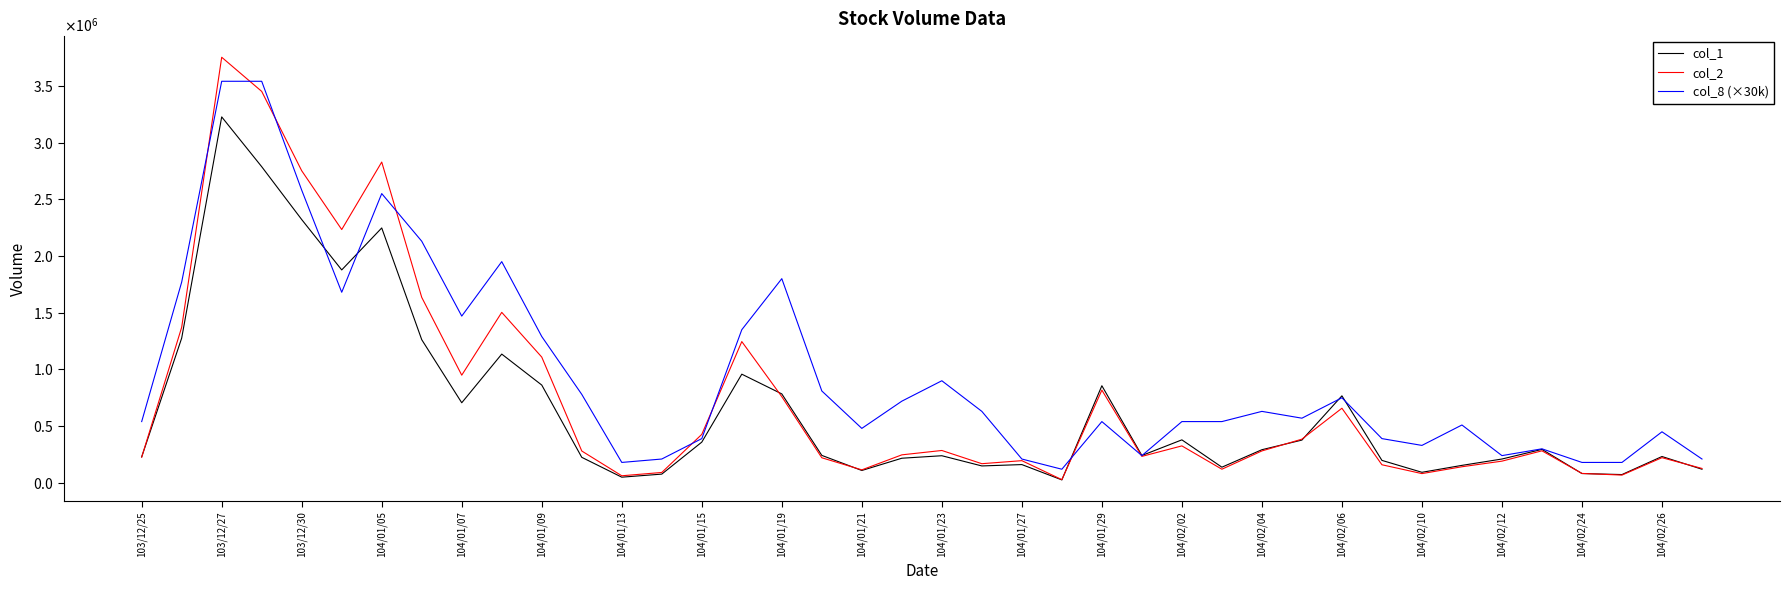

What is the difference between the second highest and minimum values in the col_1 series?

2761000